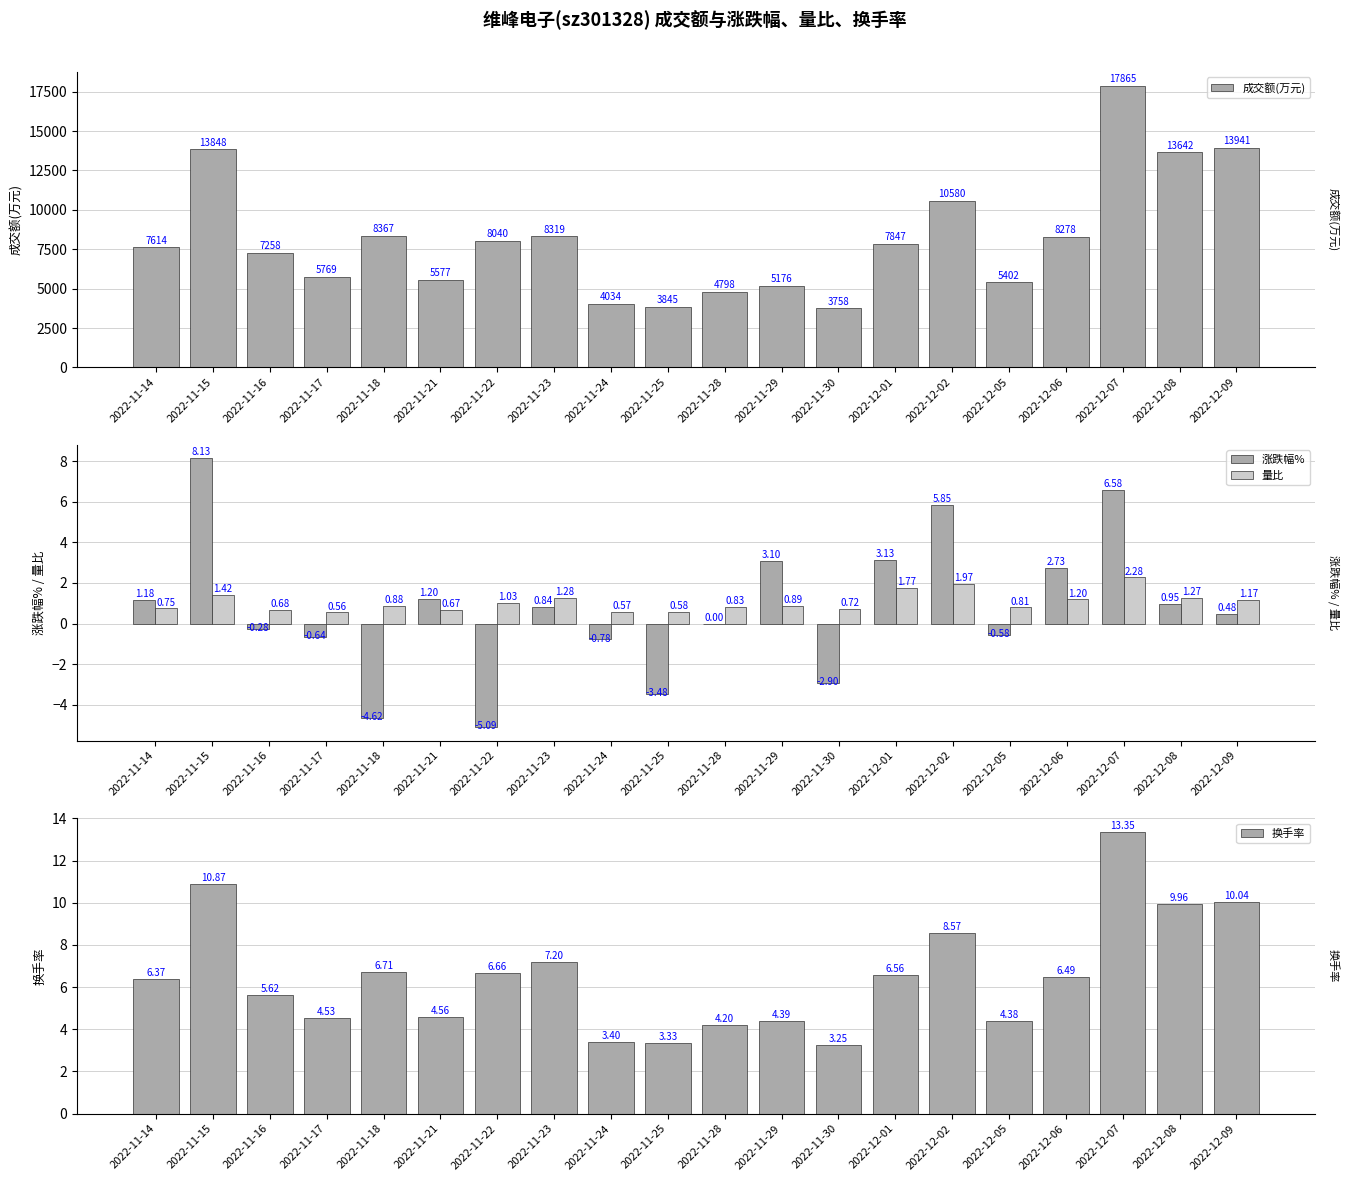

What are all the series names shown in the legend?

成交额(万元), 涨跌幅%, 量比, 换手率